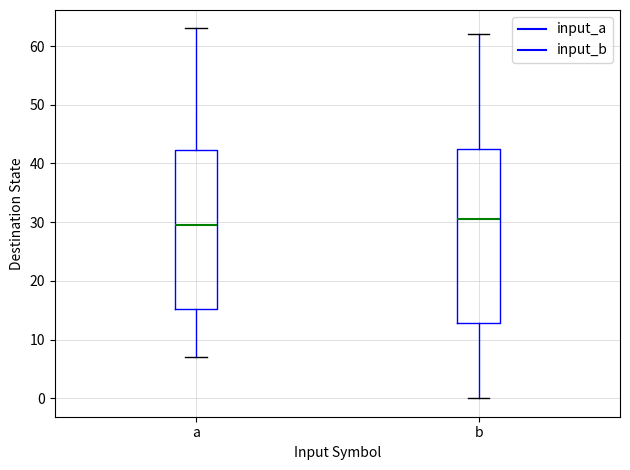

Which box is the tallest, from its lower edge to its upper edge?

b